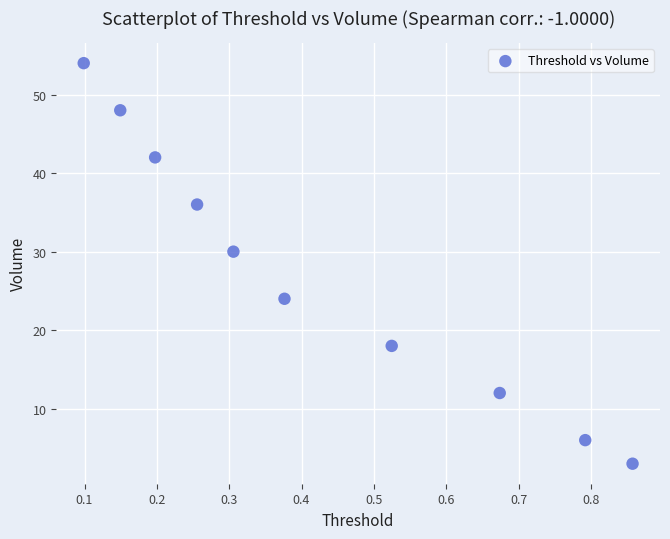

What Y value in the scatter plot is closest to 28?

30